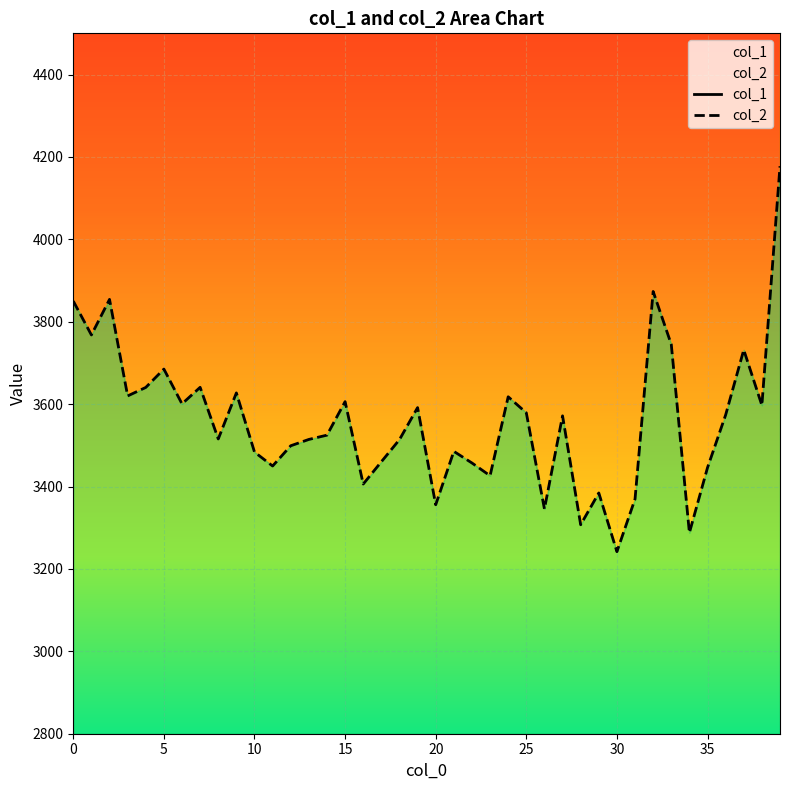

How many values in the col_2 series exceed 3571?

20